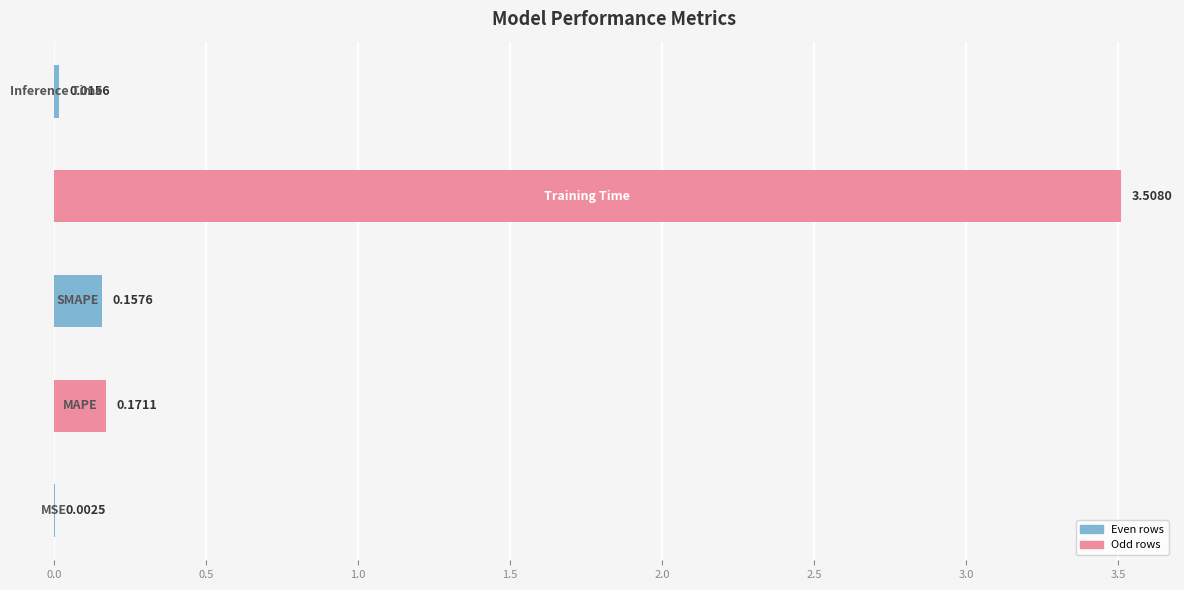

Are the bars horizontal?

Yes